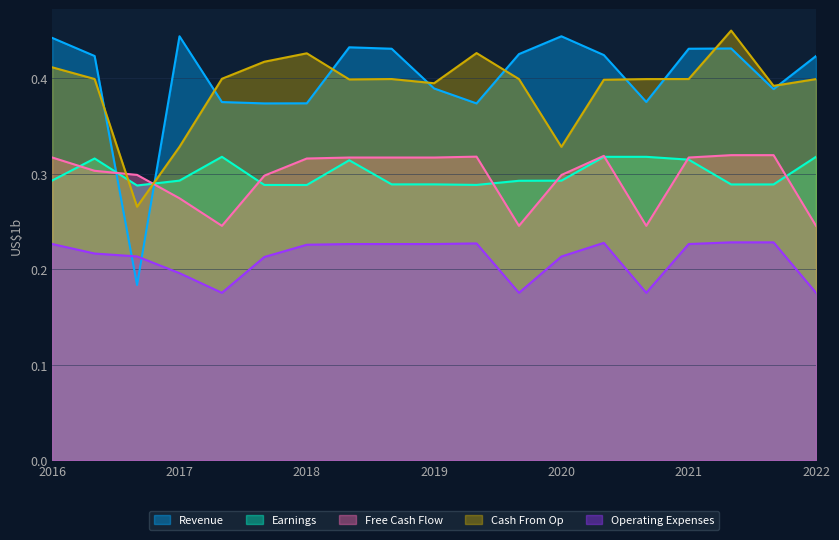

True or false: Free Cash Flow and Operating Expenses cross at least once.

False